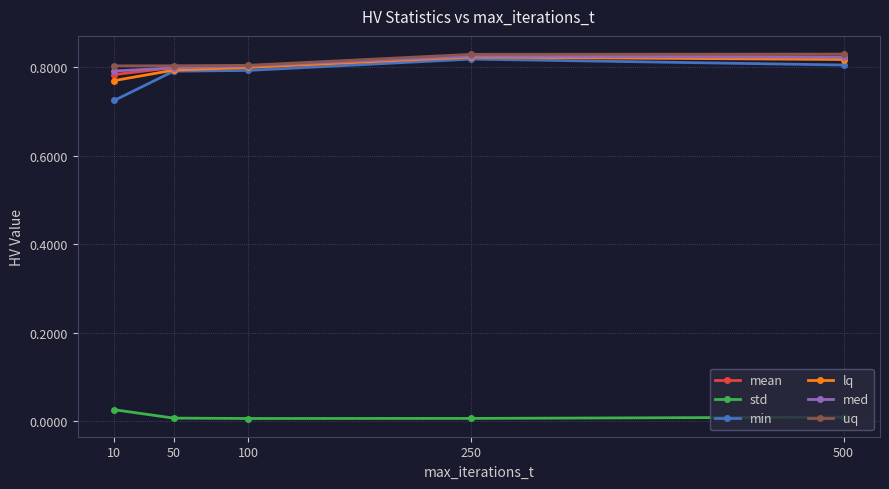

True or false: std has more than 2 interior local peaks.

False